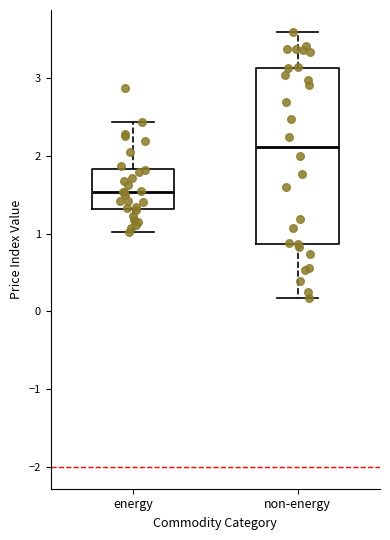

Where does the median line of the box for non-energy sit on the y-axis? The values are not printed on the chart, so give them approximately, as read against the axis.

2.1